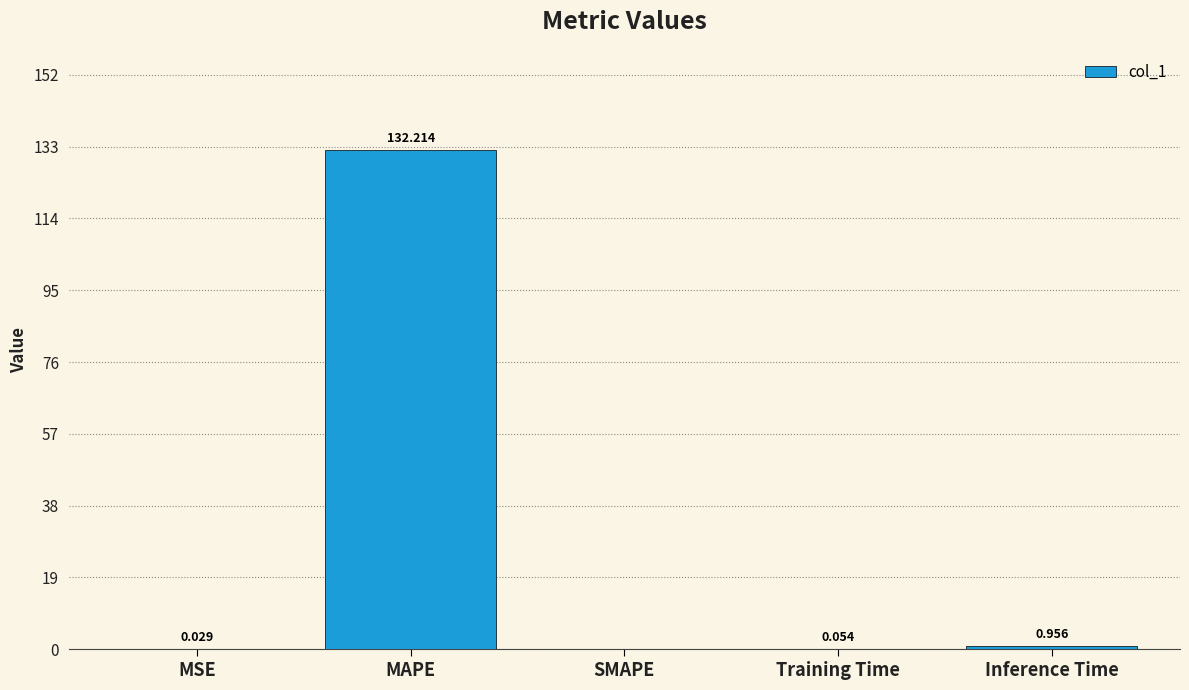

Which has a higher value, Training Time or Inference Time?

Inference Time